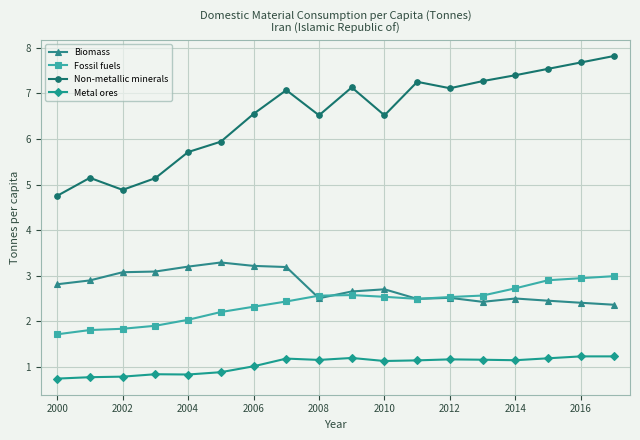

True or false: Biomass and Fossil fuels cross at least once.

True